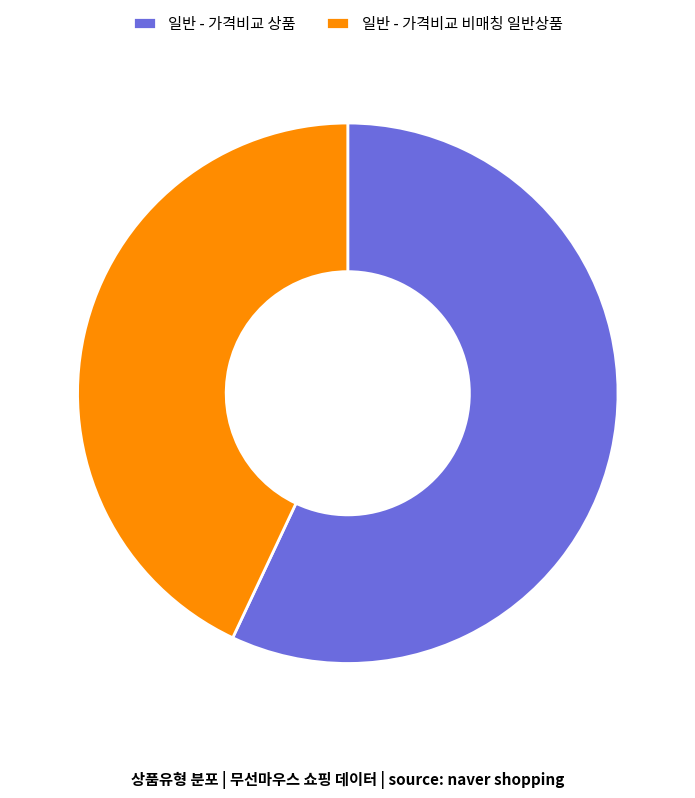

What is the largest slice in the pie chart?

일반 - 가격비교 상품